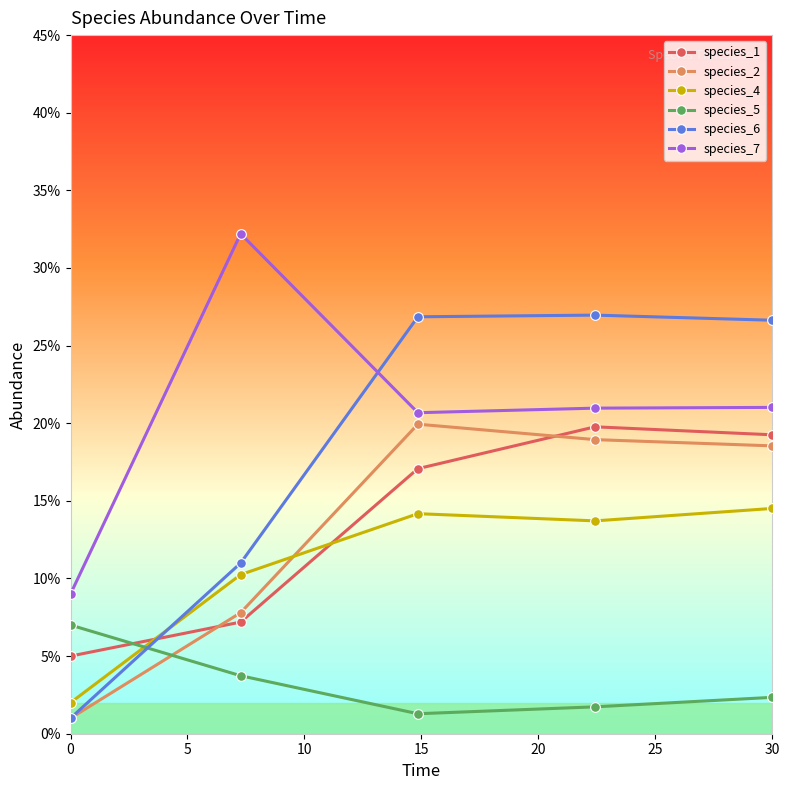

What are all the series names shown in the legend?

species_1, species_2, species_4, species_5, species_6, species_7